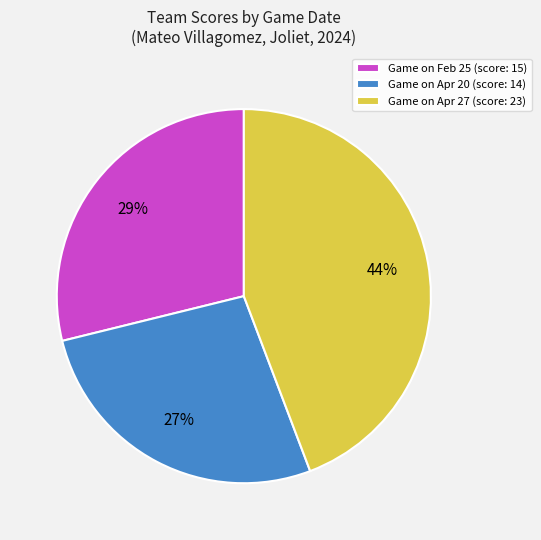

How many segments does this pie chart have?

3